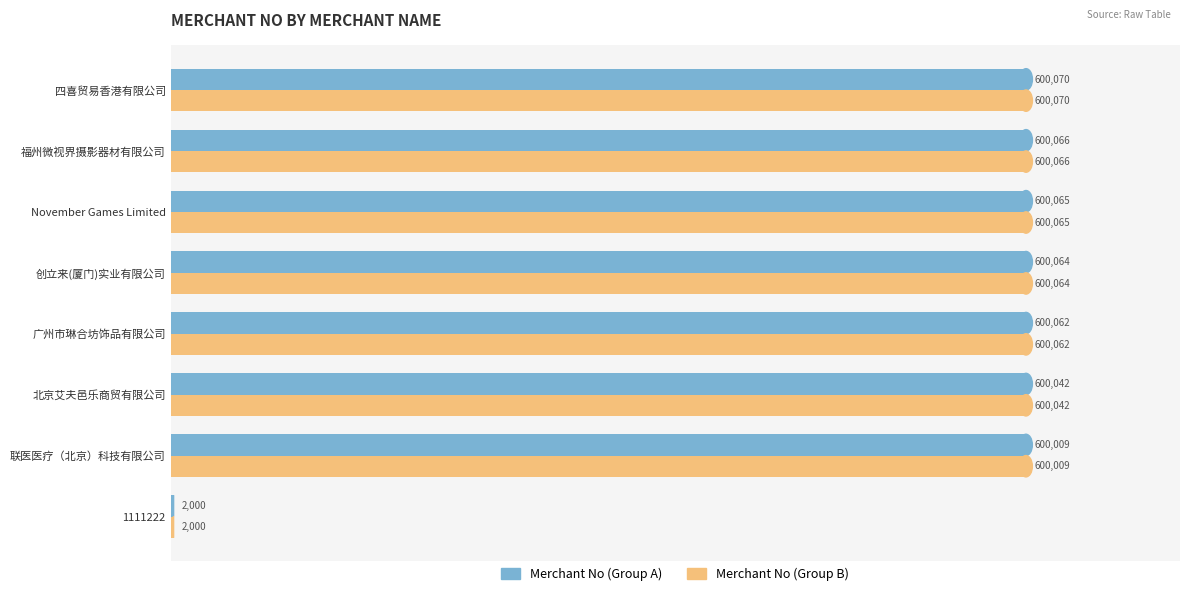

What is the total value across all series at 四喜贸易香港有限公司?

1200140